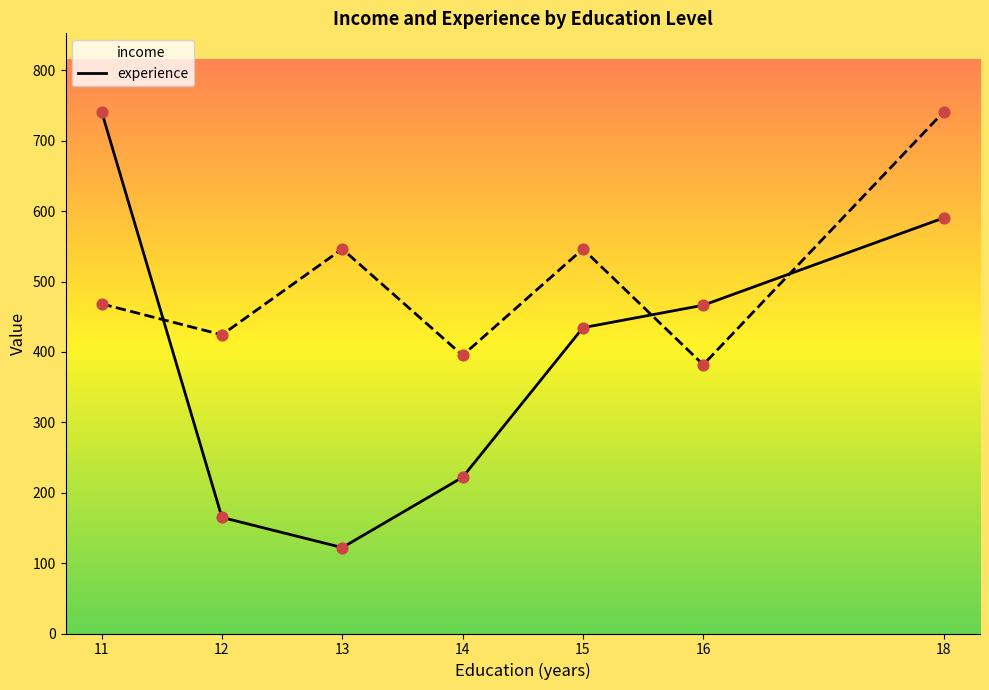

At how many categories does at least one series exceed 727?

2